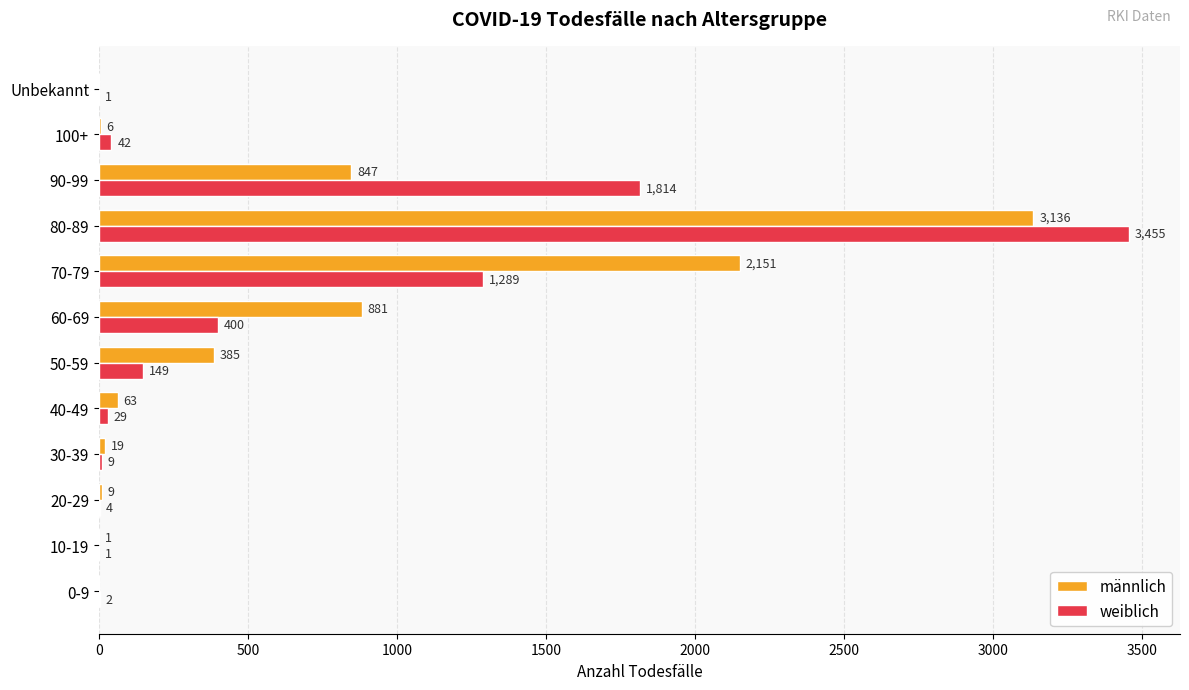

What is the average value of the männlich series?

625